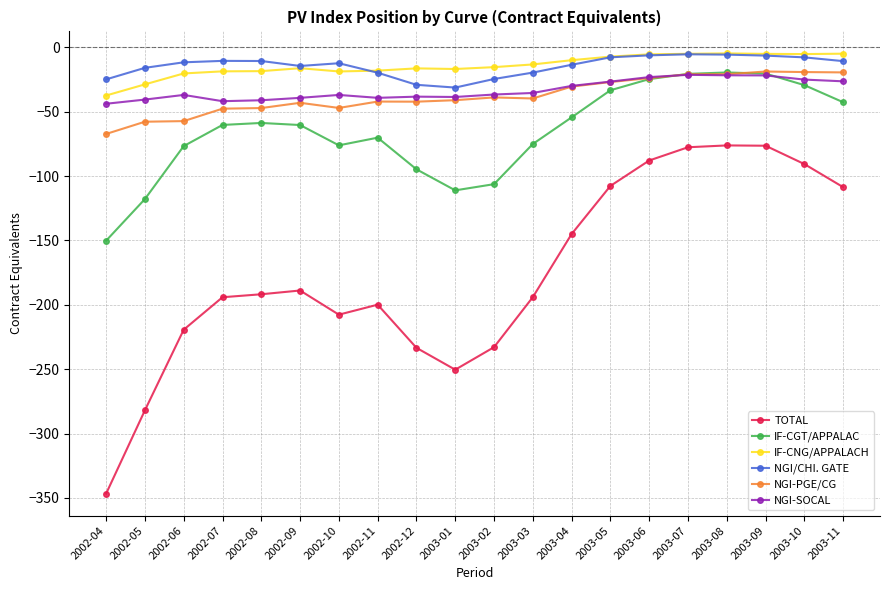

True or false: TOTAL and IF-CNG/APPALACH cross at least once.

False